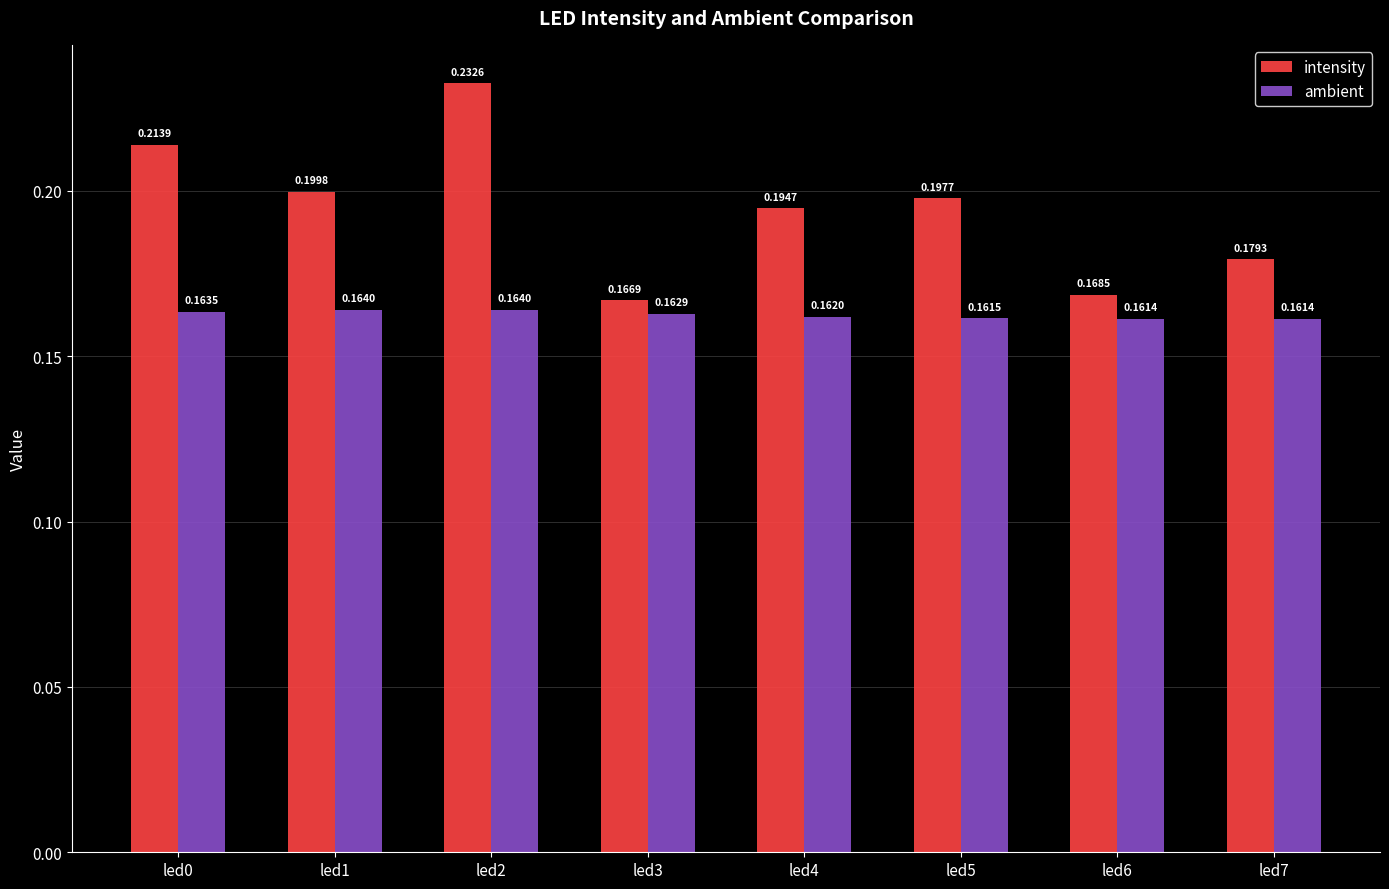

Is the value of intensity at led6 greater than the value of ambient at led6?

Yes